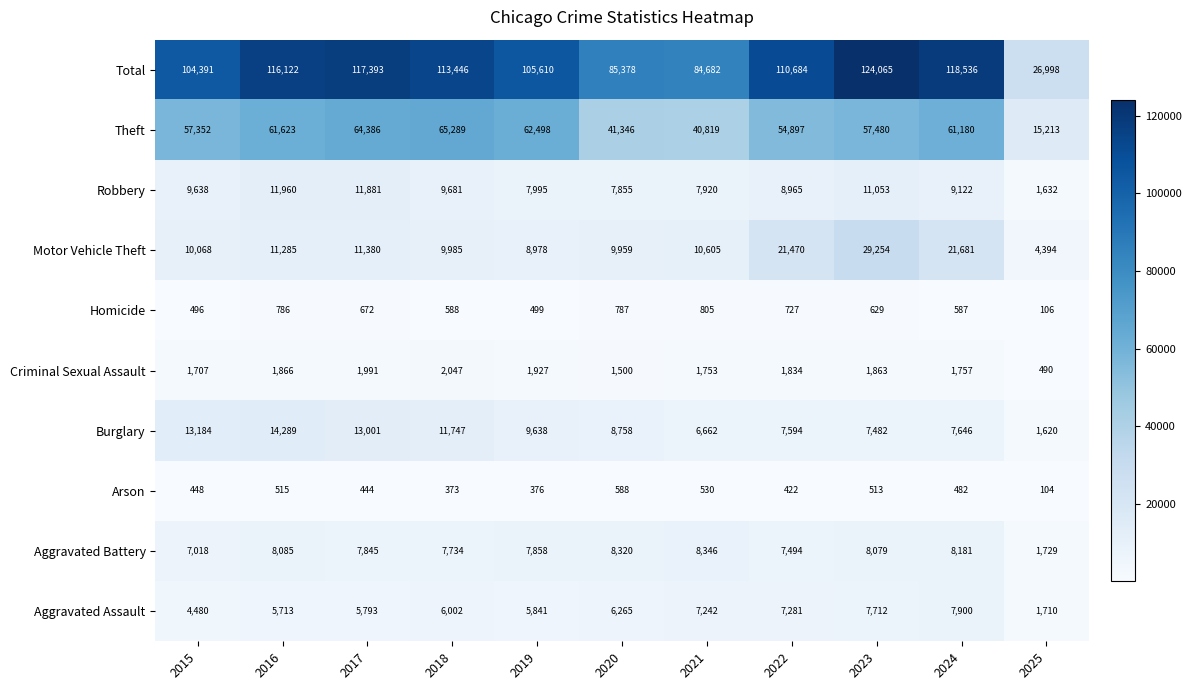

Which label corresponds to the largest value in the chart?

2023